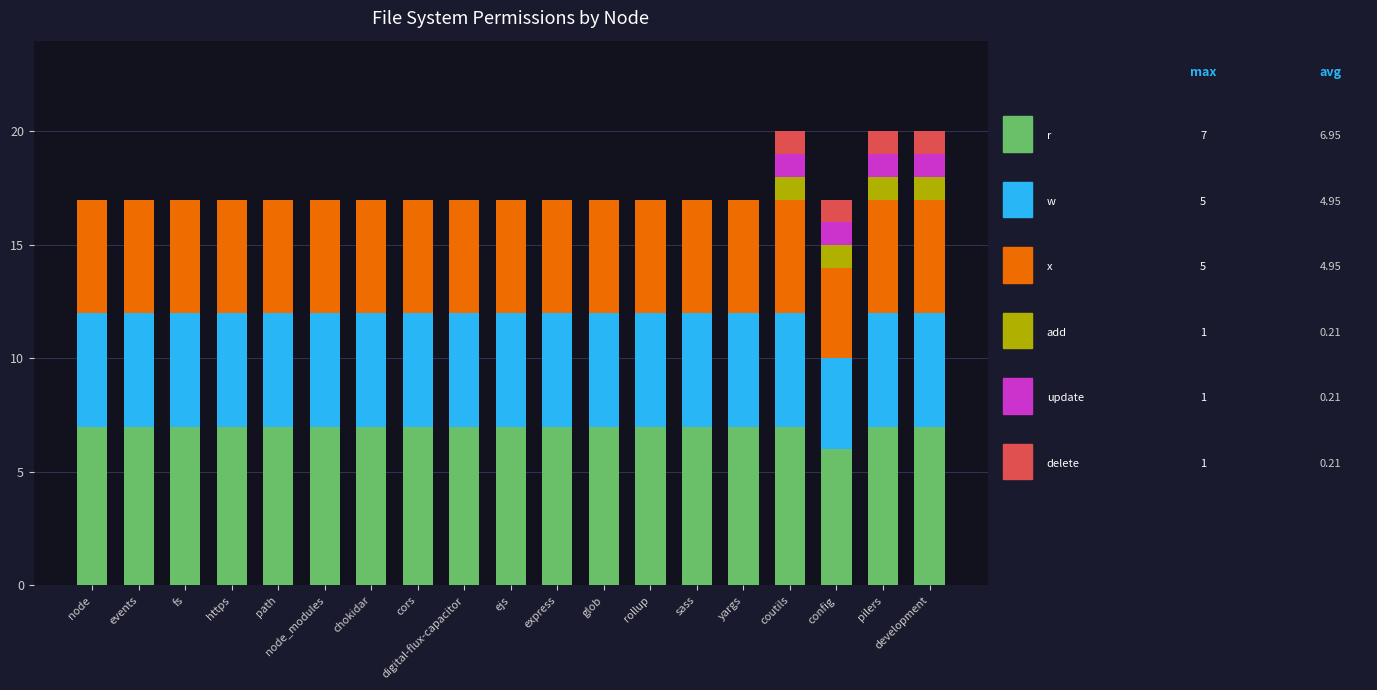

What is the total value across all series at events?

17